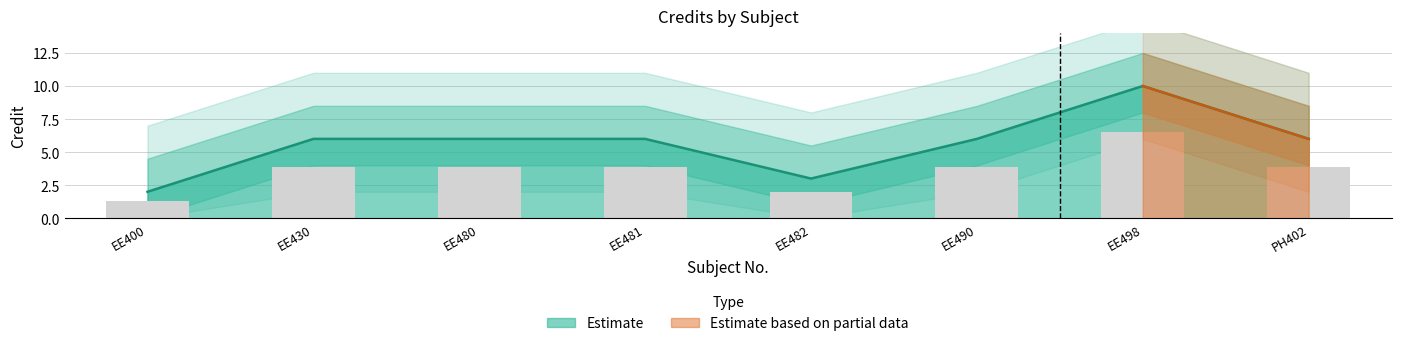

Which has a higher value, EE430 or EE481?

EE430